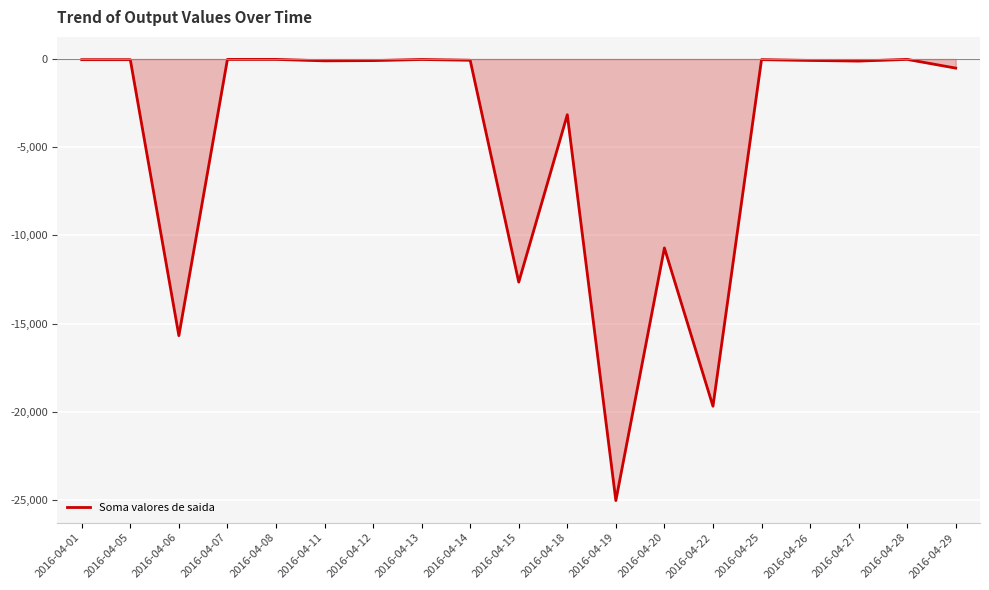

What is the difference between the maximum and minimum values?

25000.0